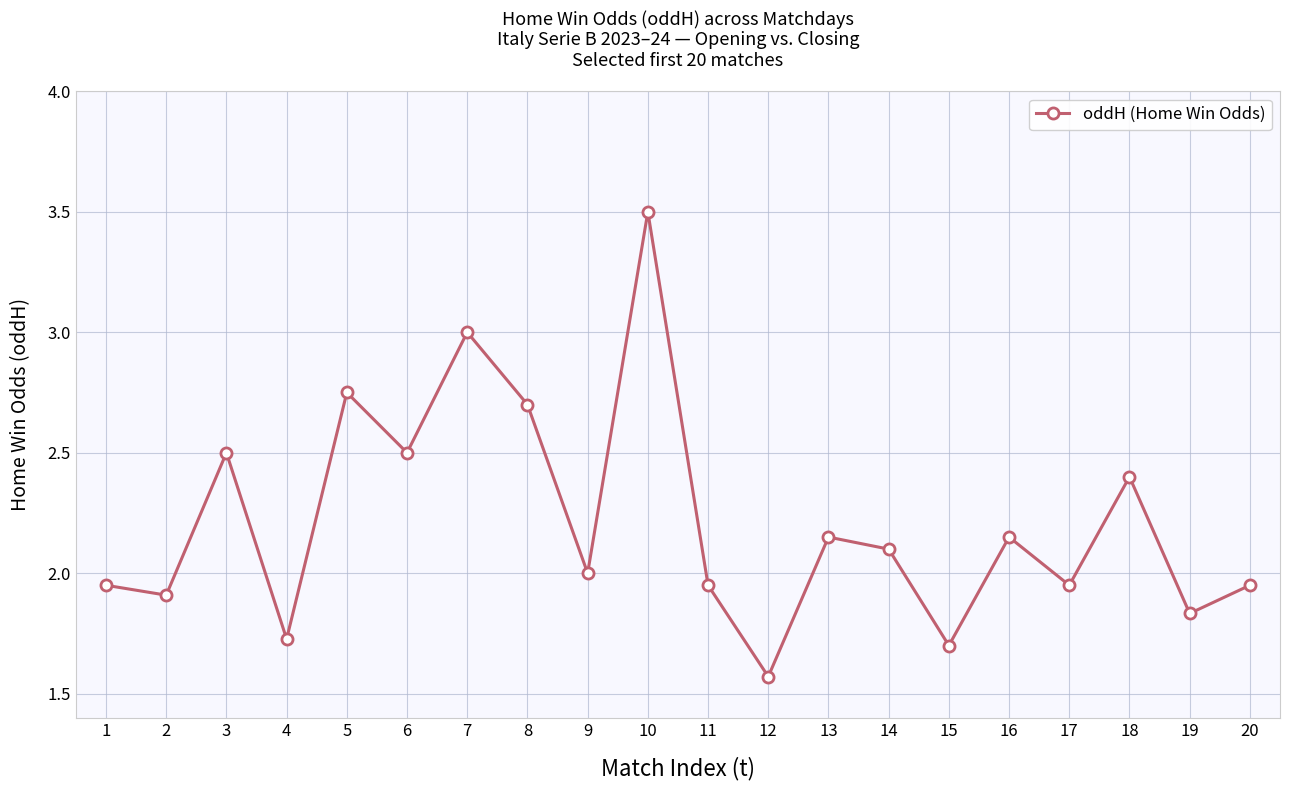

What is the difference between the values at 4 and 16?

0.4